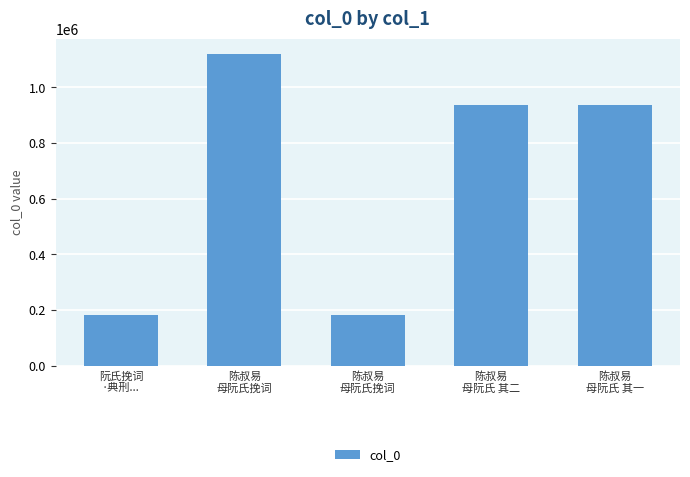

What is the difference between the values at 阮氏挽词
·典刑... and 陈叔易
母阮氏 其一?

756850